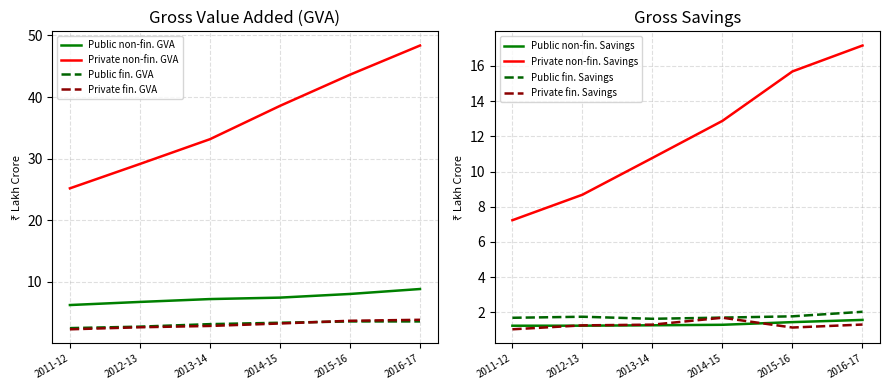

List the series in order of their peak value, highest first.

Private non-fin. GVA, Public non-fin. GVA, Private fin. GVA, Public fin. GVA